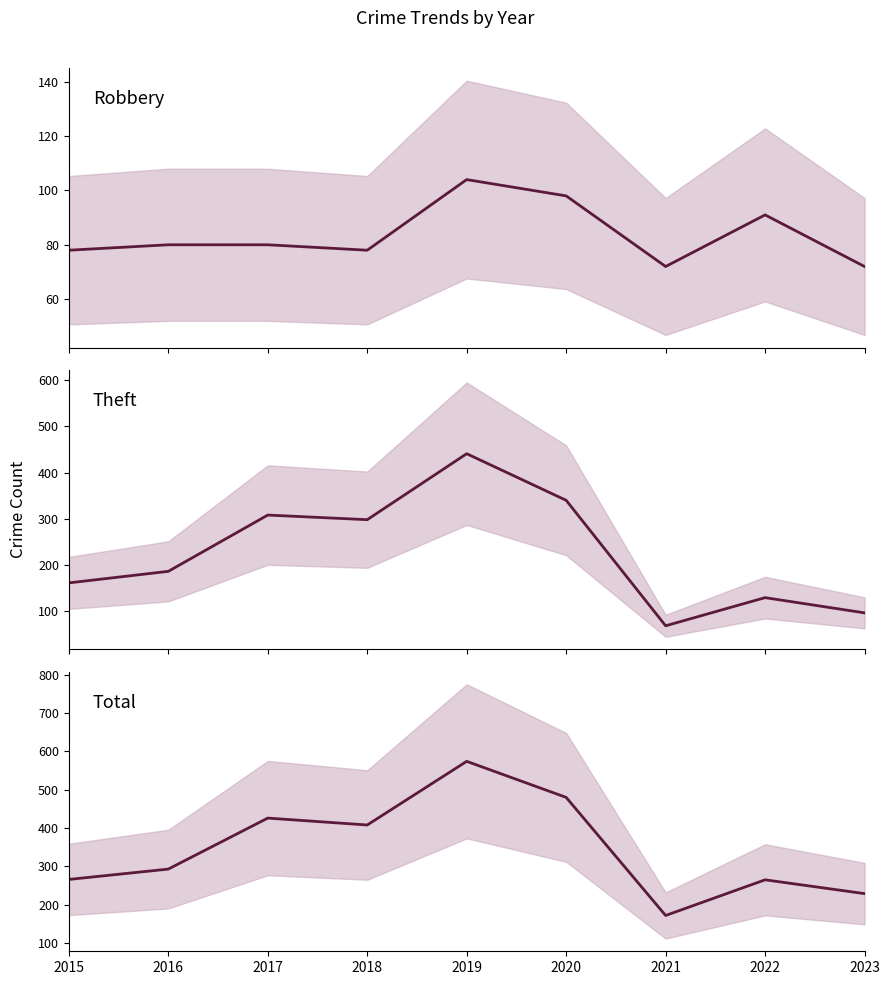

Is it true that Total equals 147 at 2020?

False